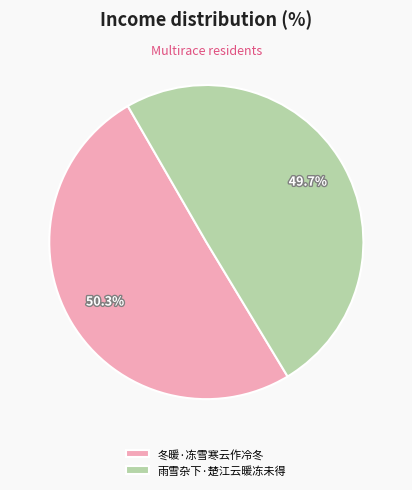

To the nearest percent, what is the average slice percentage?

50%